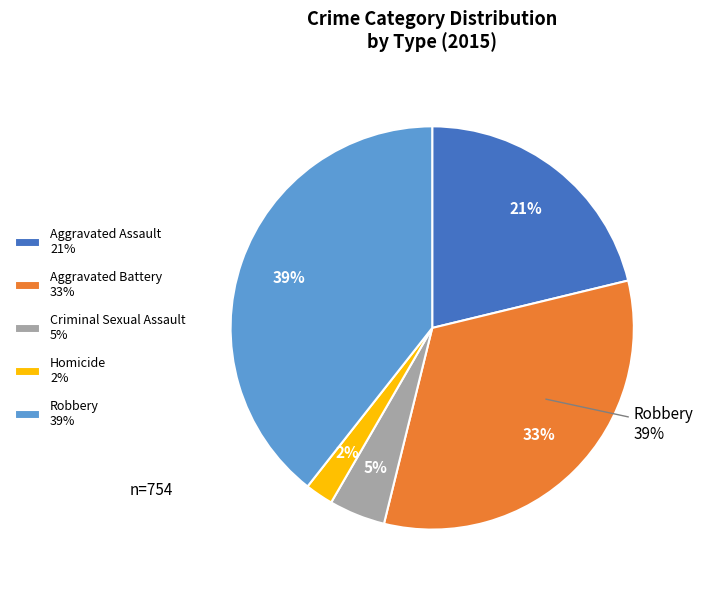

Which category has the smallest portion of the pie?

Homicide